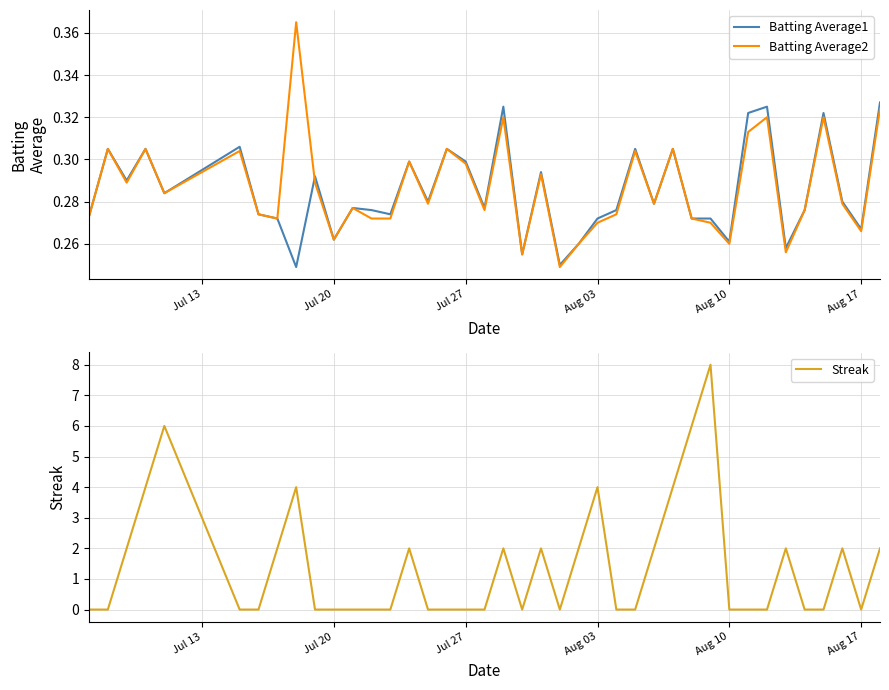

Does the chart have visible grid lines?

Yes